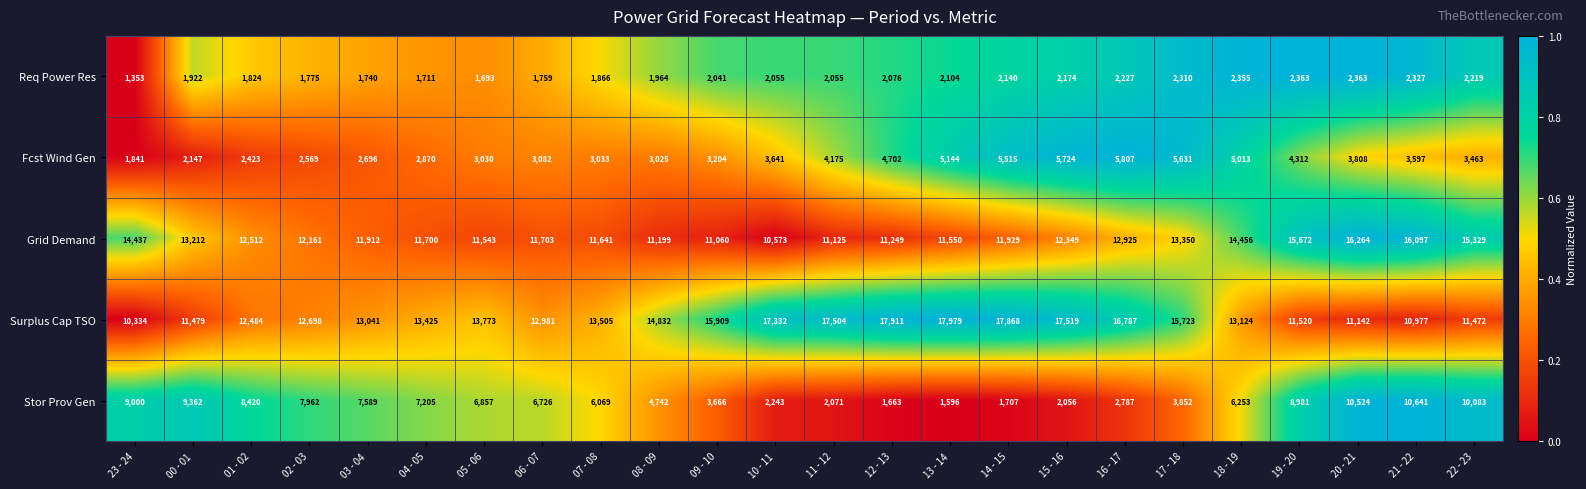

The Surplus Cap TSO series shows 12698 at 02 - 03. True or false?

True